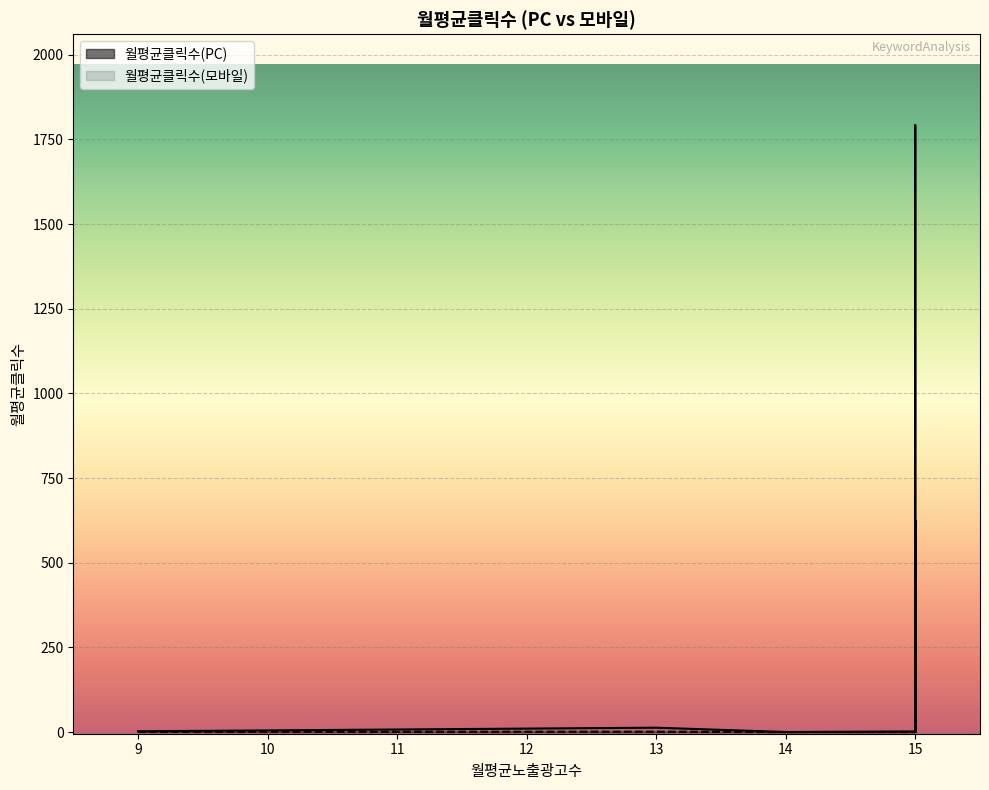

How many data points in 월평균클릭수(모바일) are above 3?

7